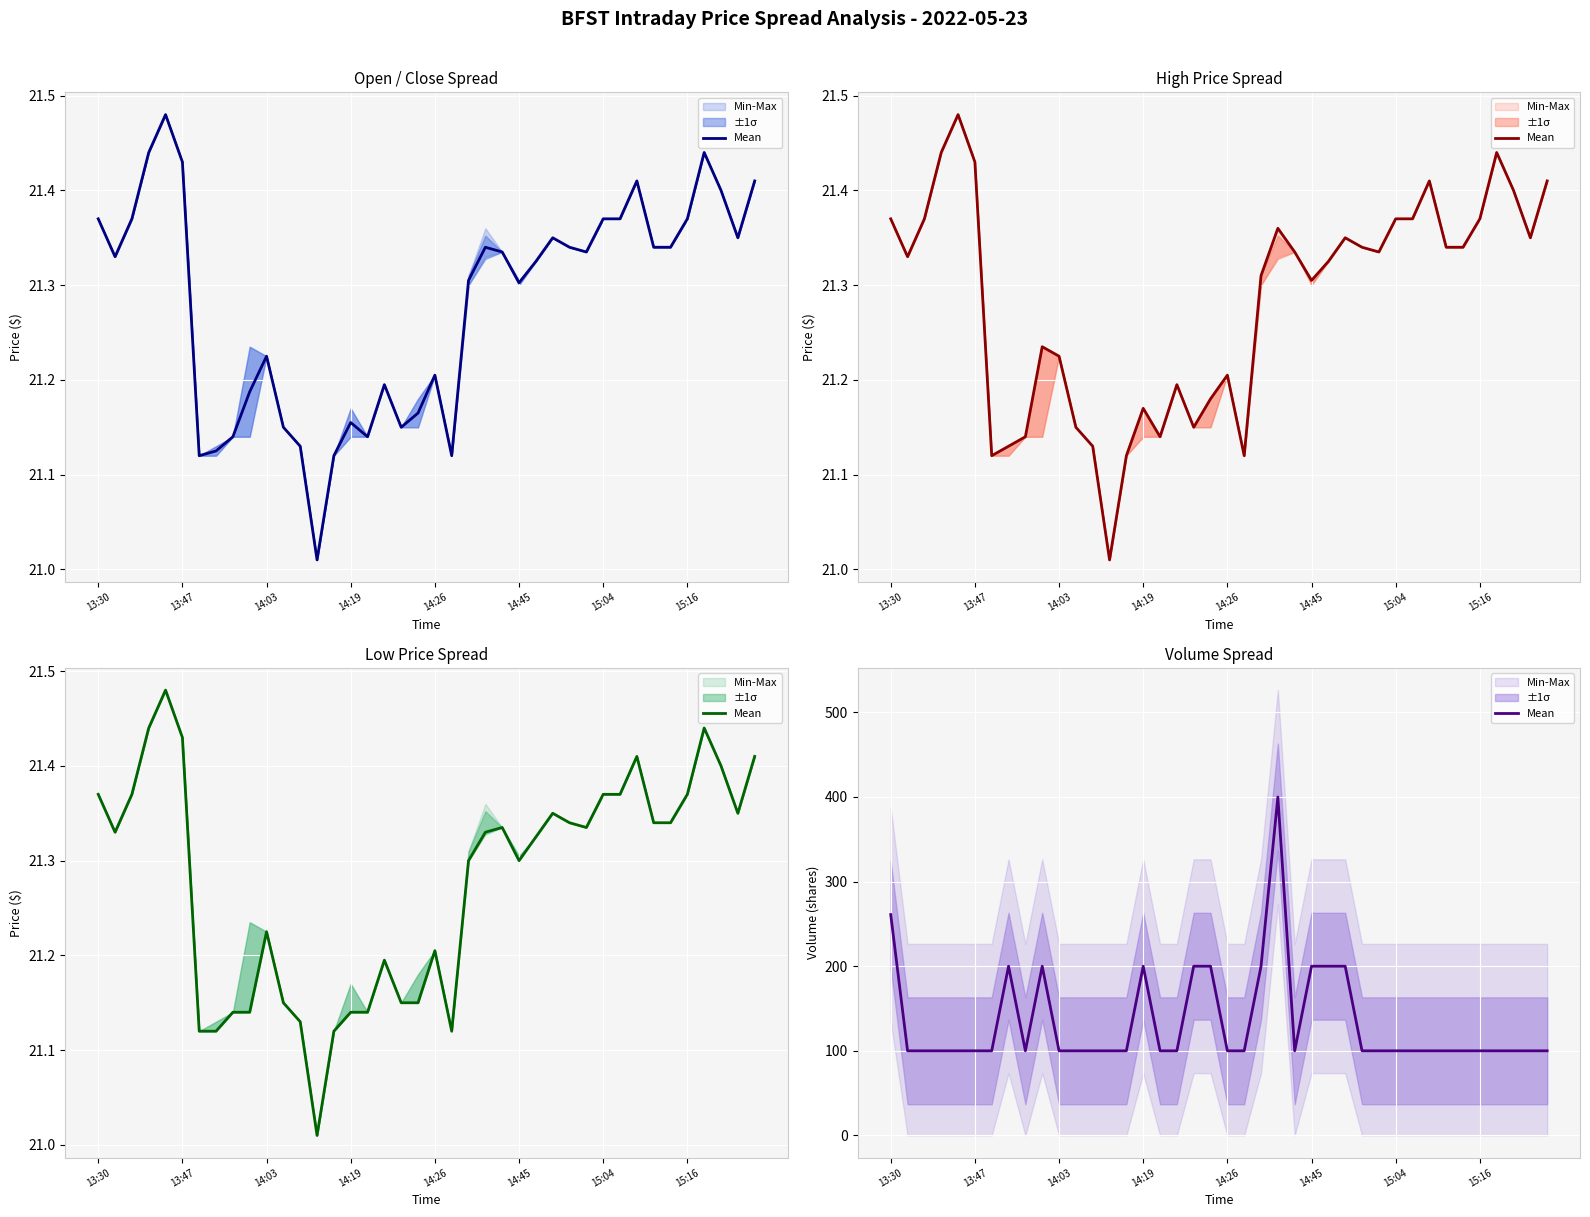

What is the greatest value displayed?

400